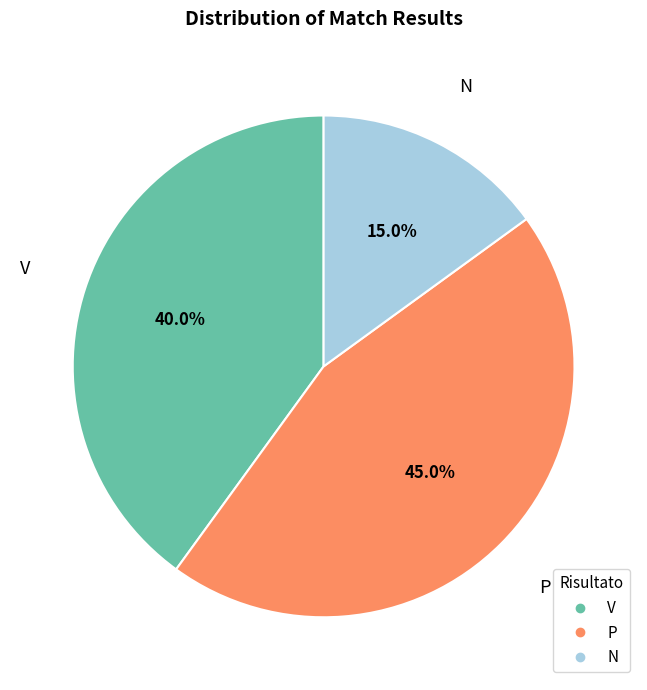

To the nearest percent, what portion does P represent?

45%